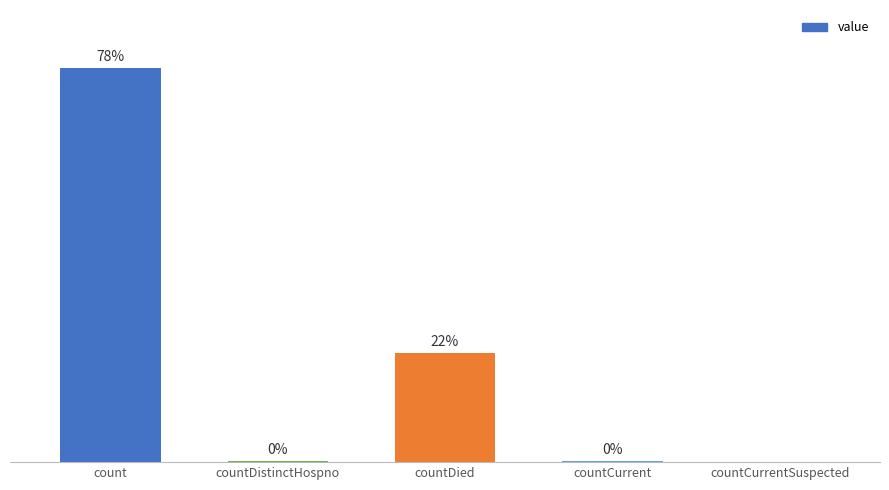

Between countDistinctHospno and countCurrent, which is larger?

countCurrent